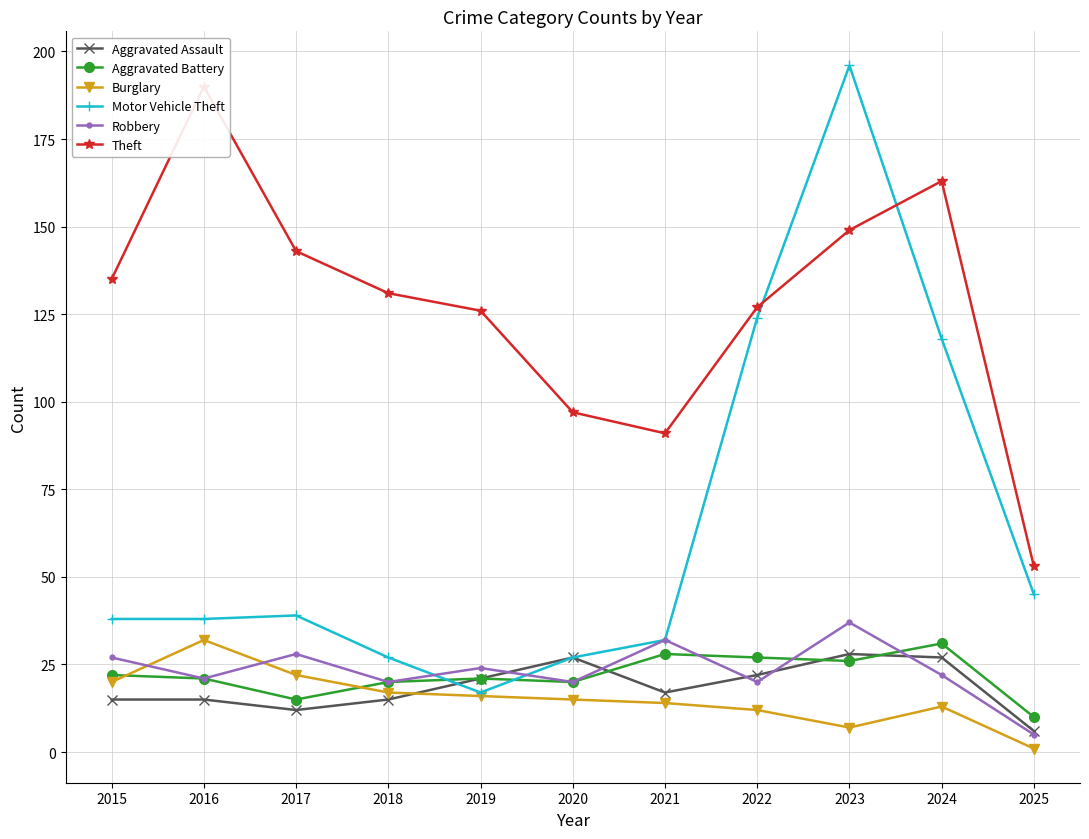

What is the total value across all series at 2015?

257